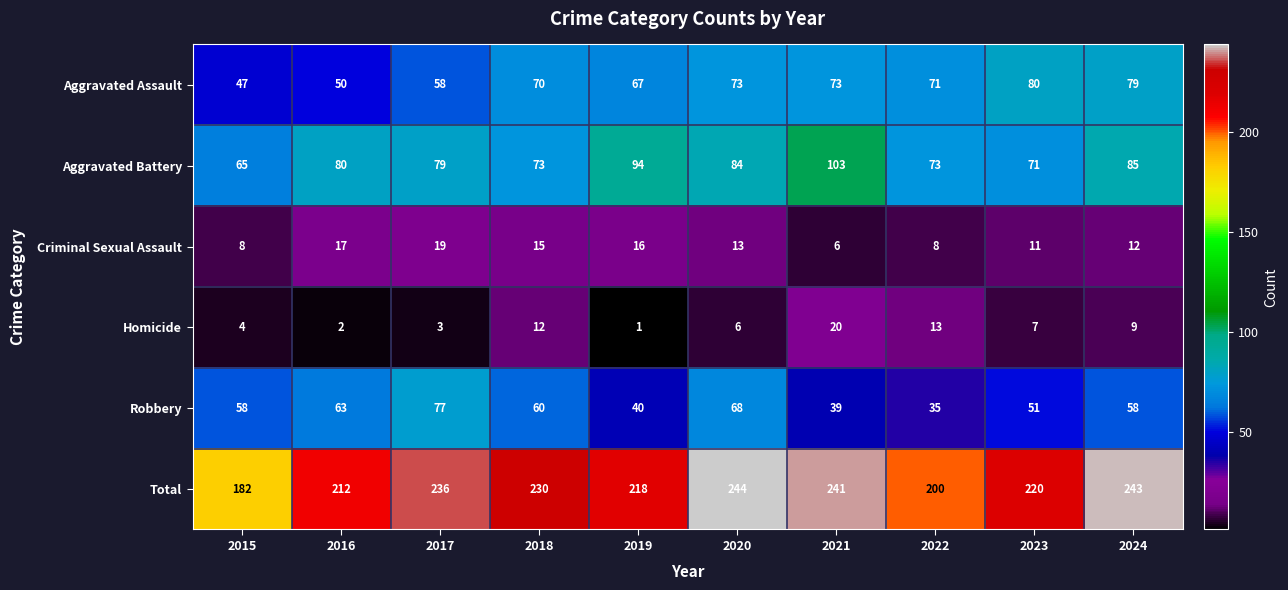

How many categories are shown in the chart?

10